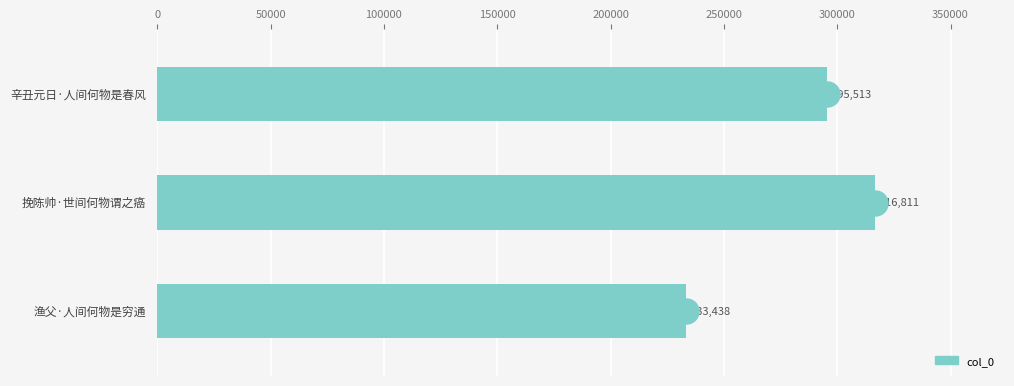

What is the maximum value shown in the chart?

316811